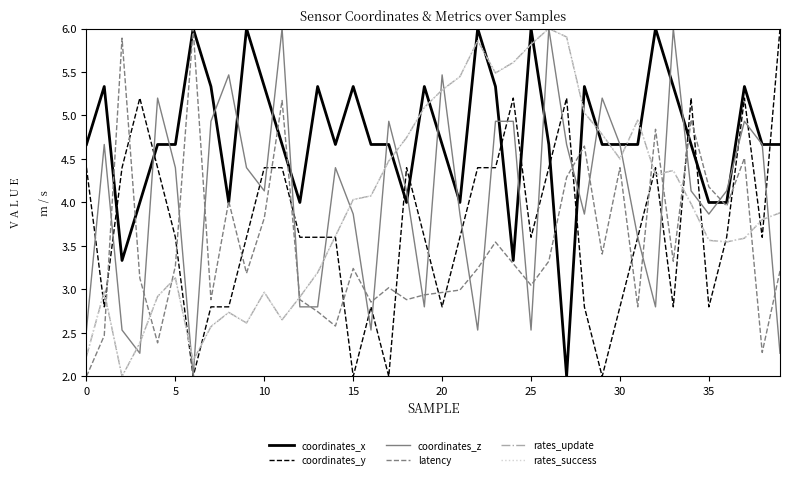

What are all the series names shown in the legend?

coordinates_x, coordinates_y, coordinates_z, latency, rates_update, rates_success